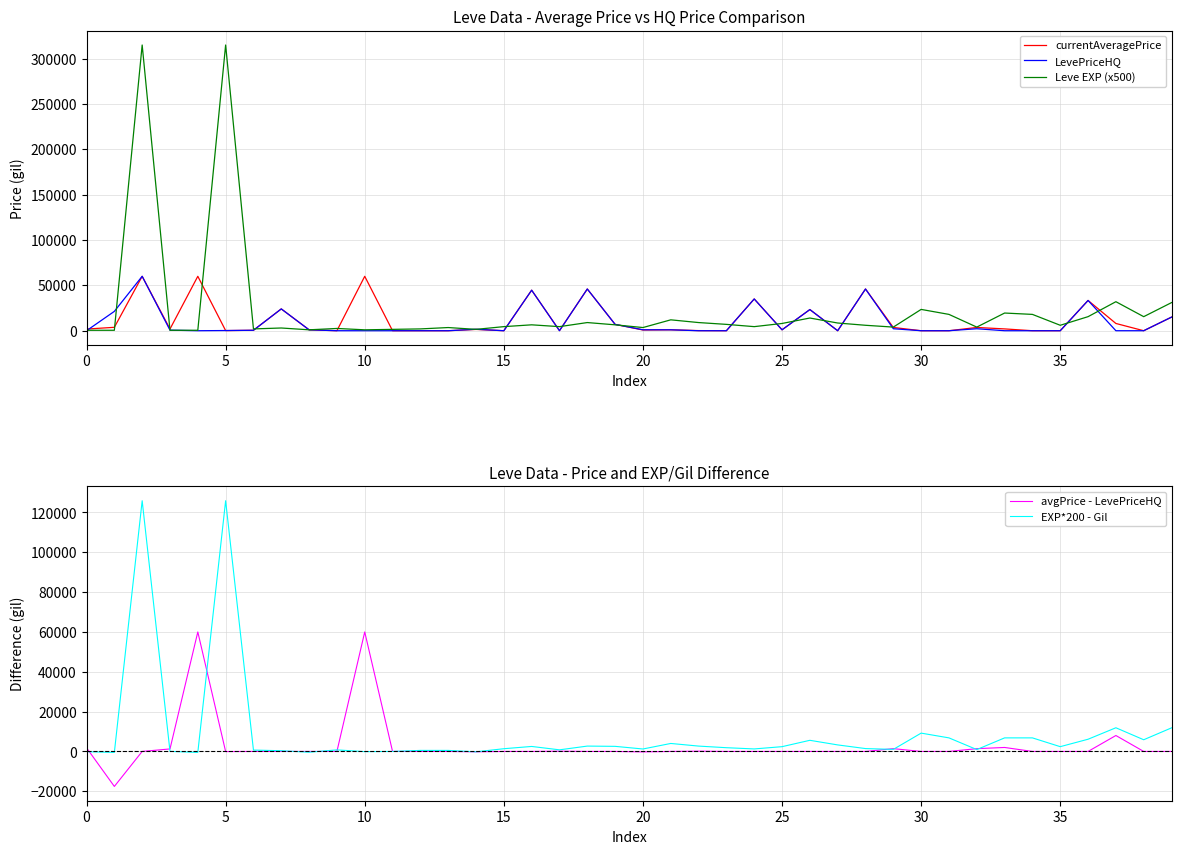

The value of Leve EXP (x500) at 25 is 8000. True or false?

True